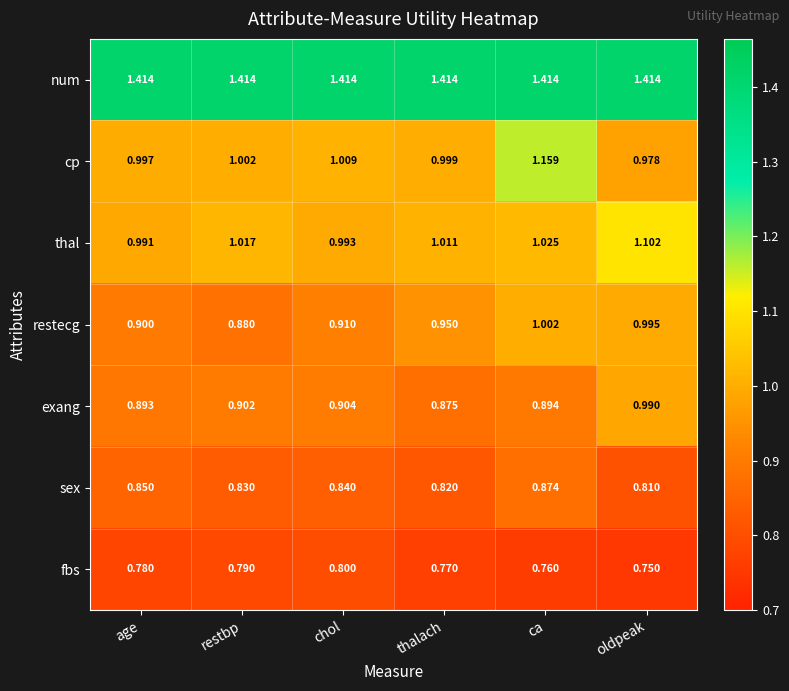

What is the spread (max minus min) of values at thalach?

0.6